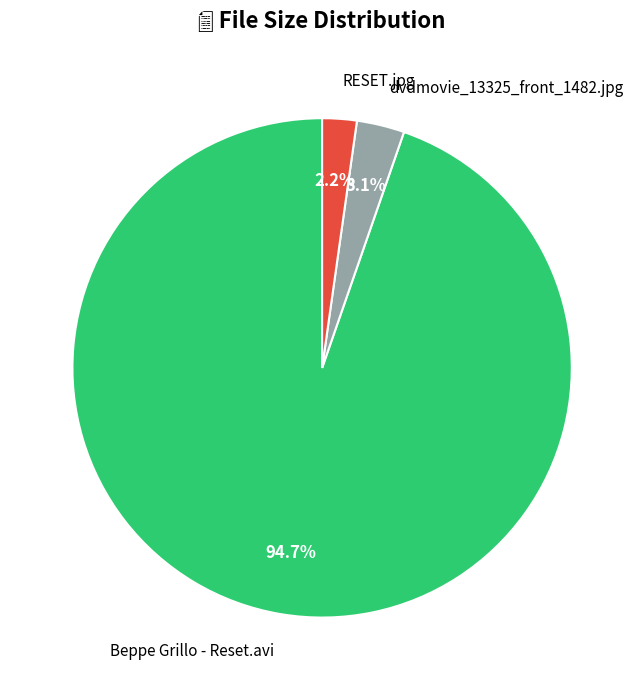

Is there a majority slice in this chart?

Yes